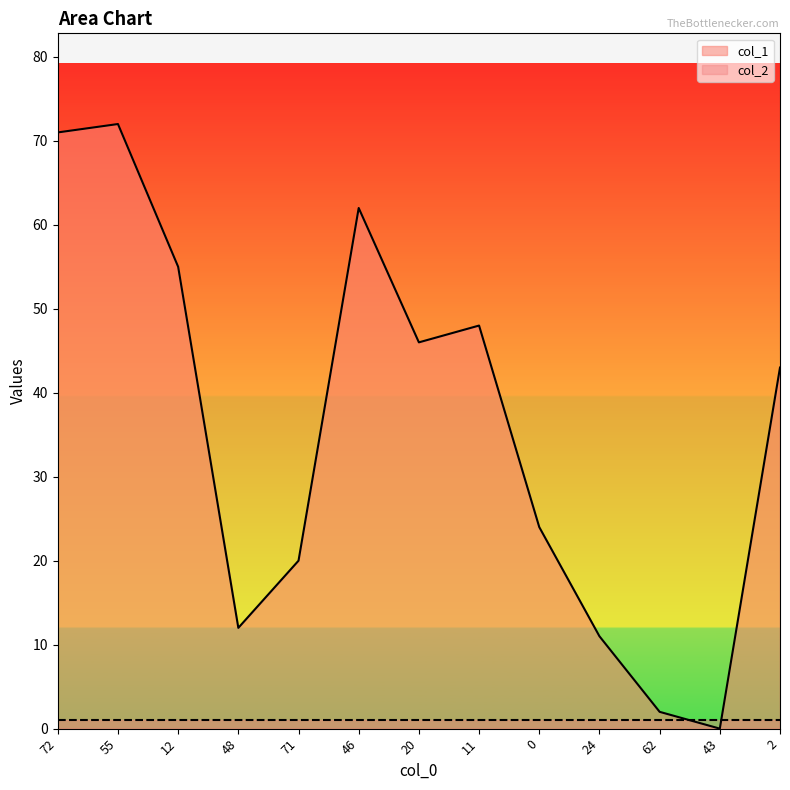

Where is the first local maximum?

55